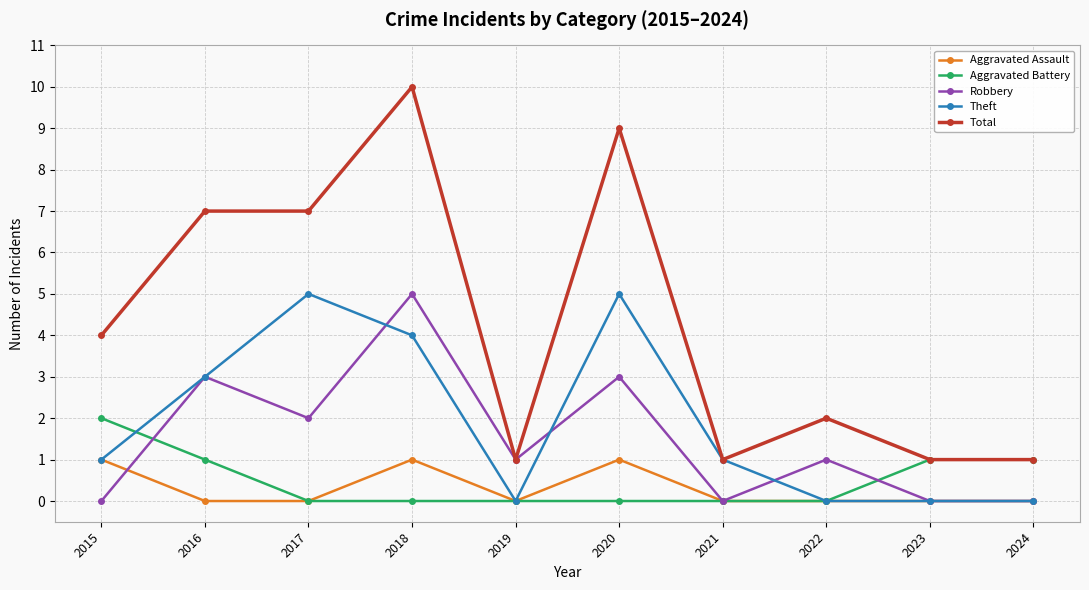

Which series changed the most between 2020 and 2021?

Total